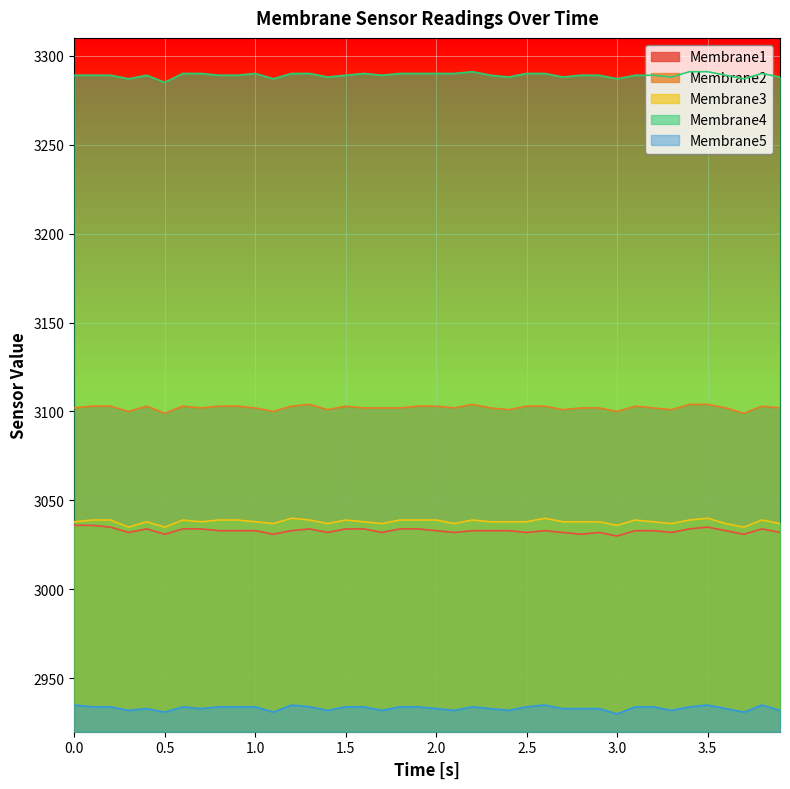

What is the minimum value for Membrane1?

3030